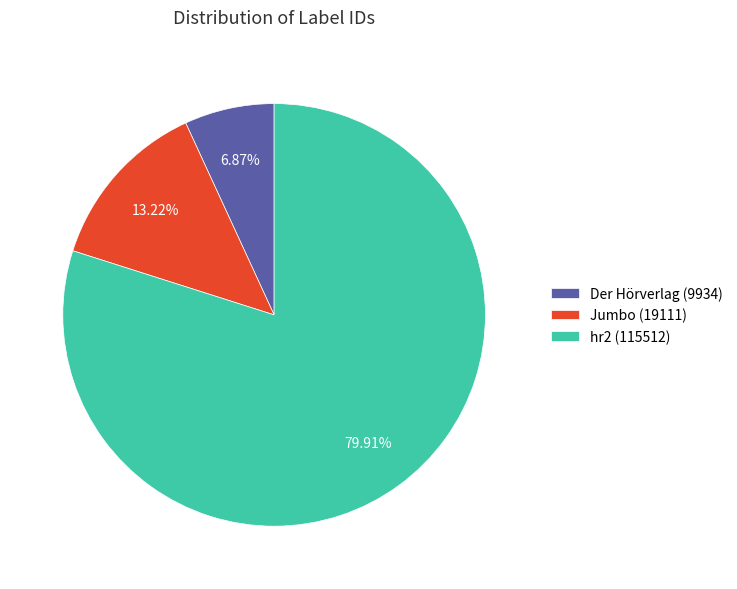

Is it true that Der Hörverlag (9934) is 18% of the pie?

False